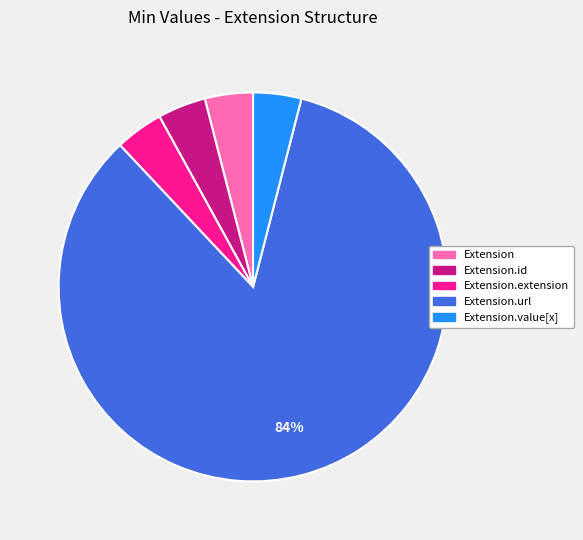

Does any single category account for the majority?

Yes